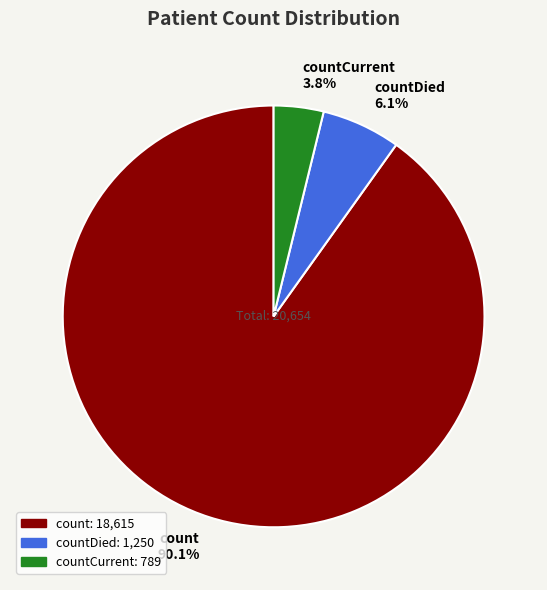

Combined, what portion of the pie is countCurrent and countDied?

9.9%